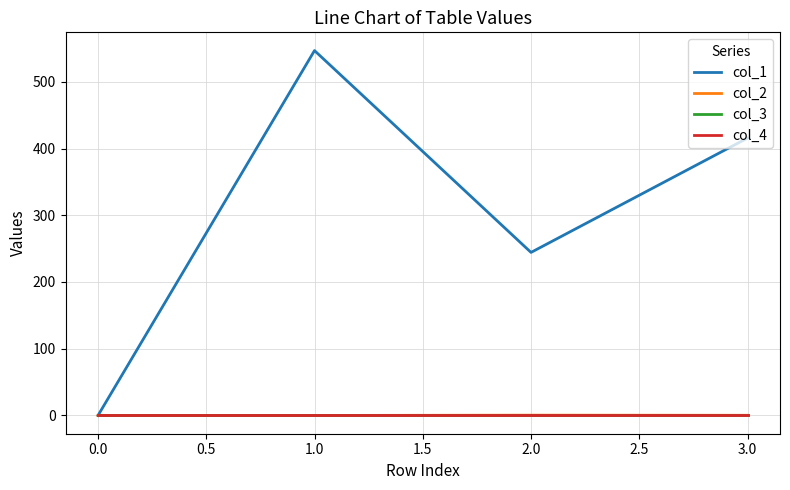

Does the chart have visible grid lines?

Yes